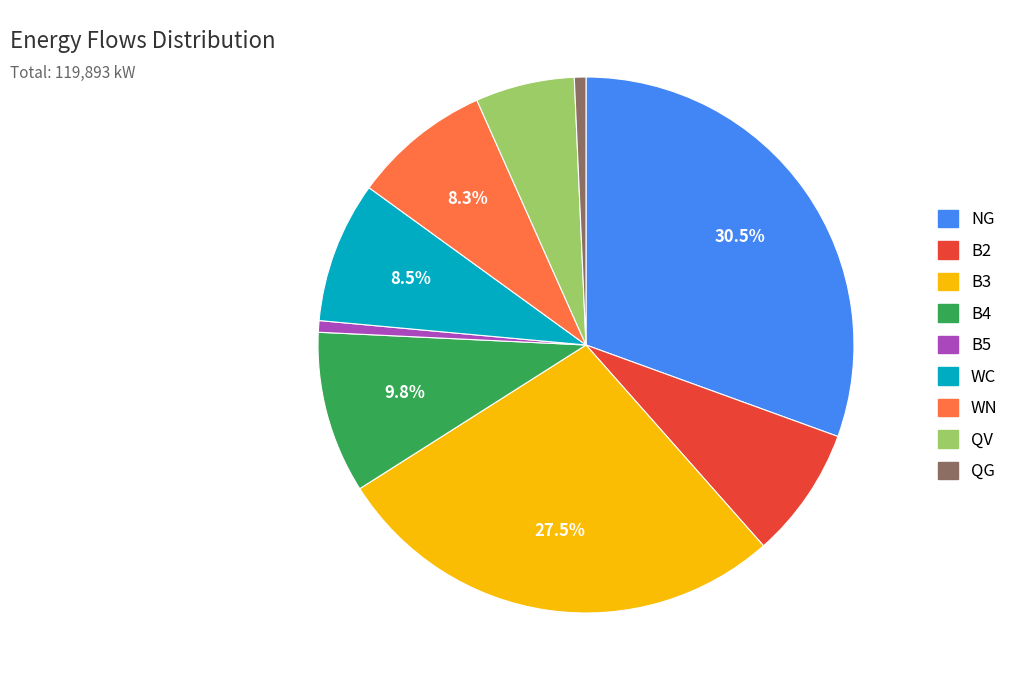

Between B2 and NG, which is larger?

NG